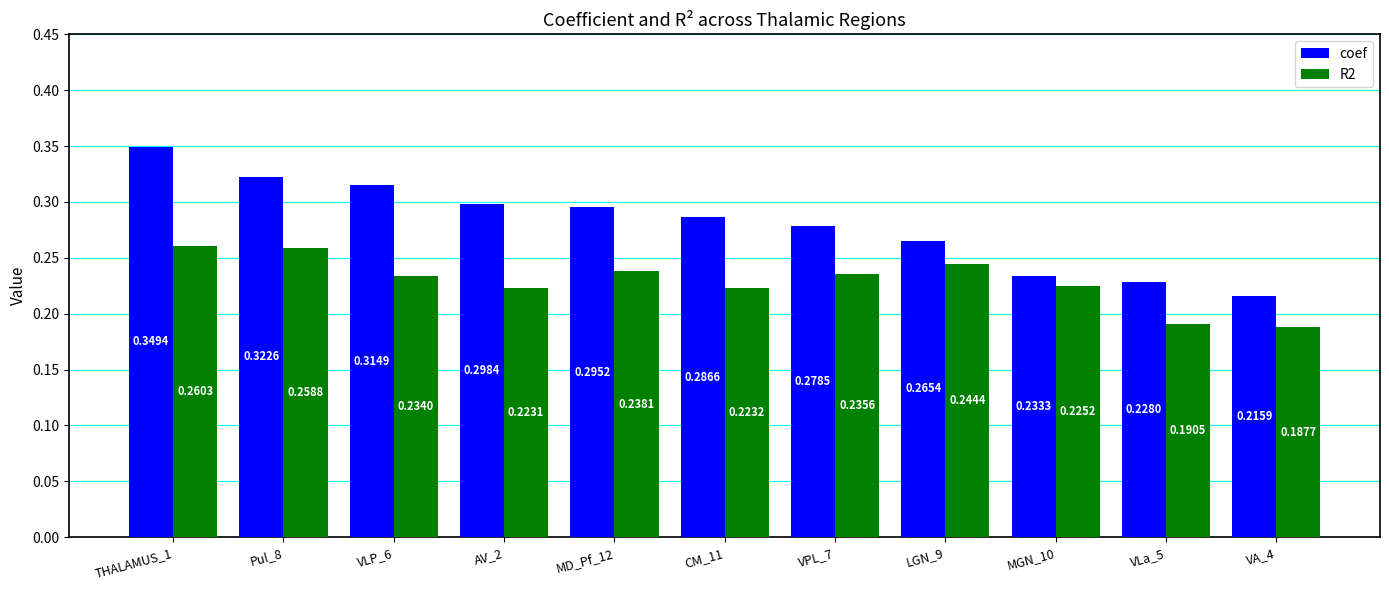

What is the total value across all series at MD_Pf_12?

0.5